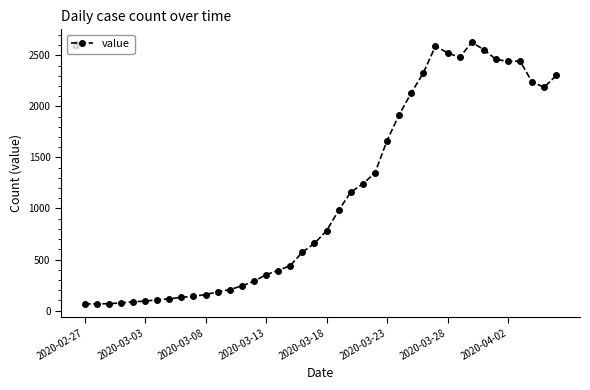

What is the difference between the second highest and second lowest values?

2523